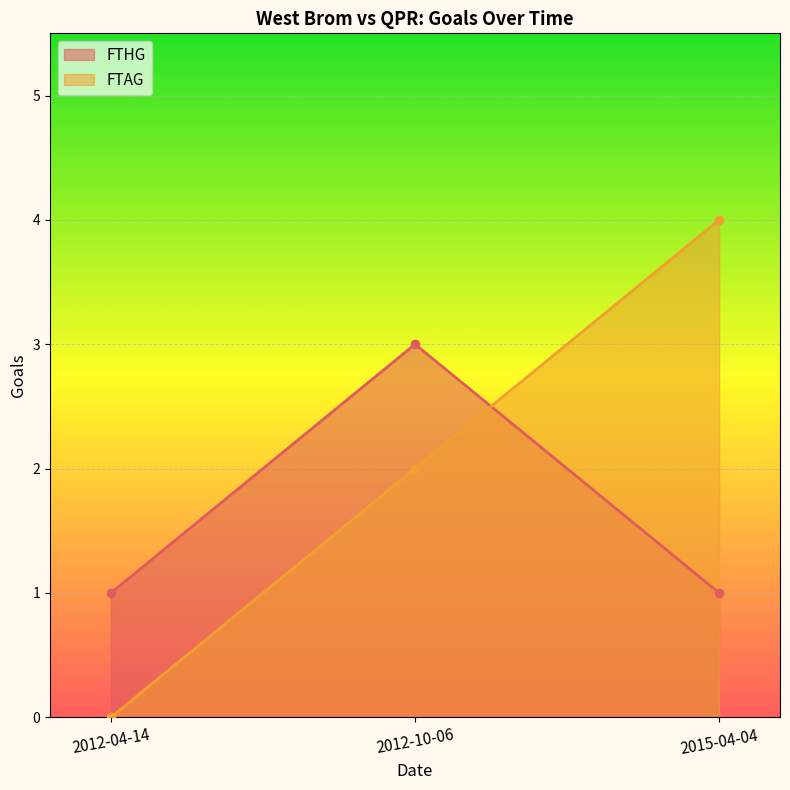

What is the lowest value of the FTHG series?

1